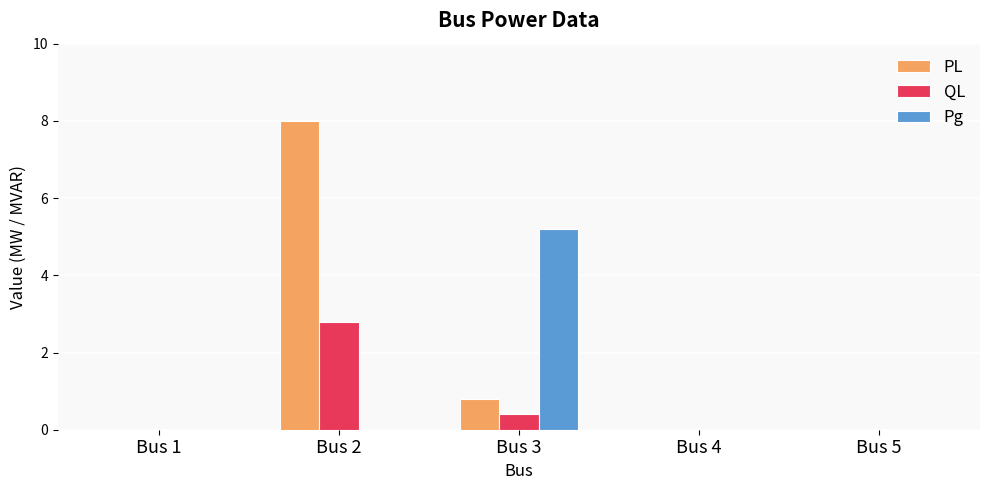

Is it true that QL equals -1.1 at Bus 4?

False